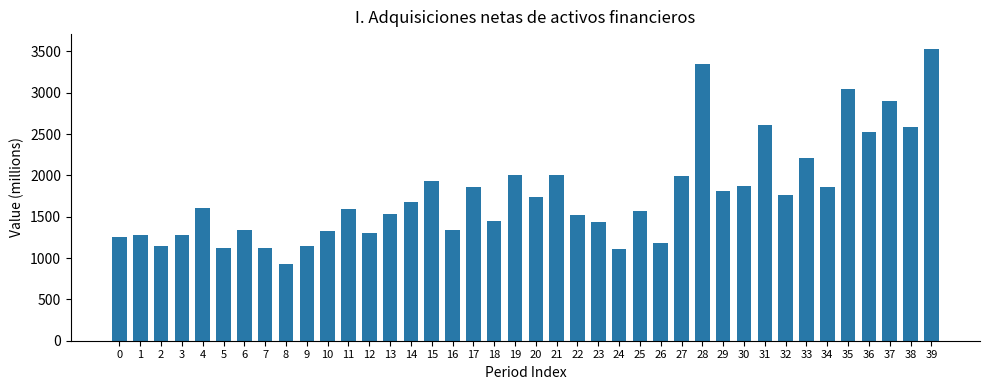

Approximately how many times larger is the value at 18 compared to 16?

1.1